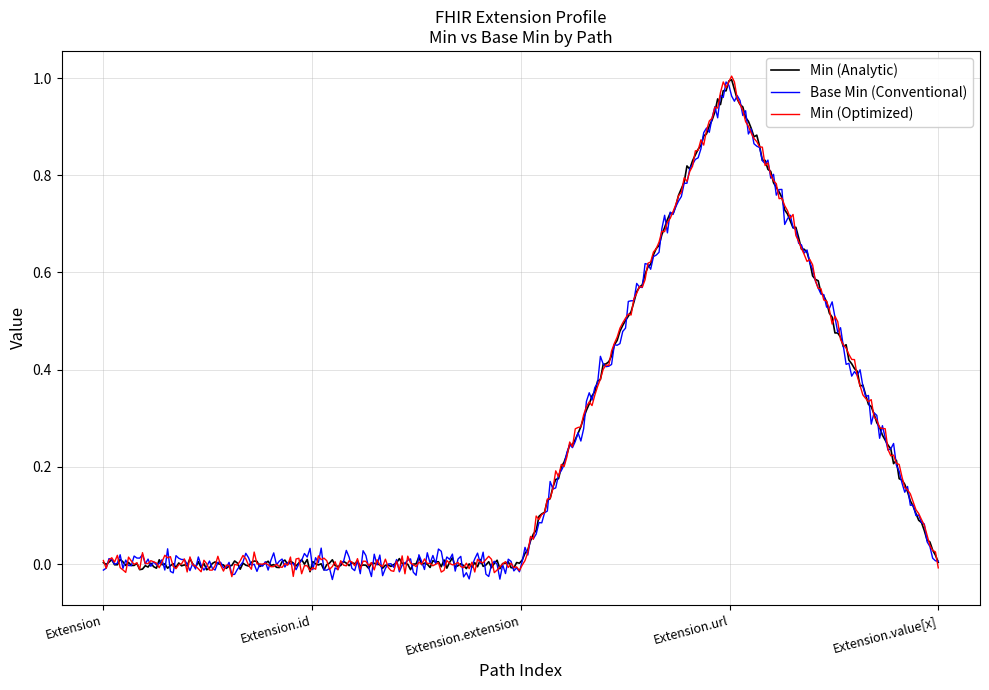

List the series in order of their overall mean, highest first.

Min (Optimized), Min (Analytic), Base Min (Conventional)